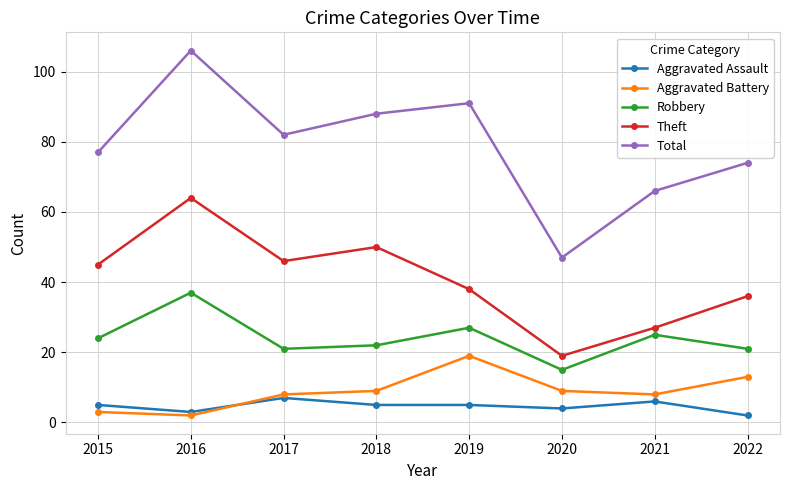

Which category has the lowest value in the Aggravated Assault series?

2022